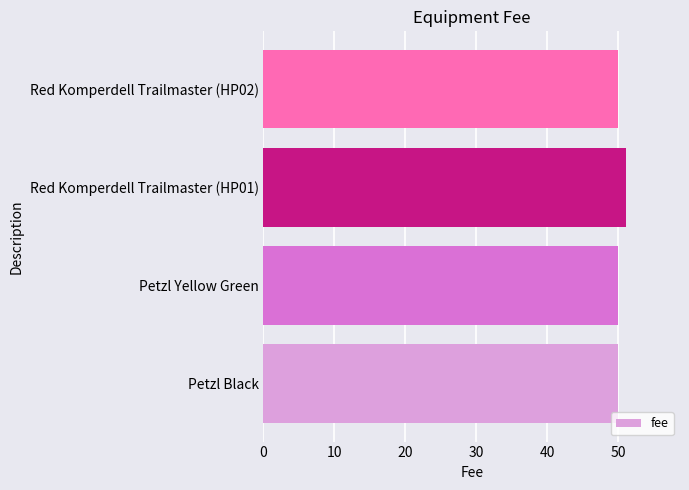

At which category does the chart reach its peak across all series?

Red Komperdell Trailmaster (HP01)